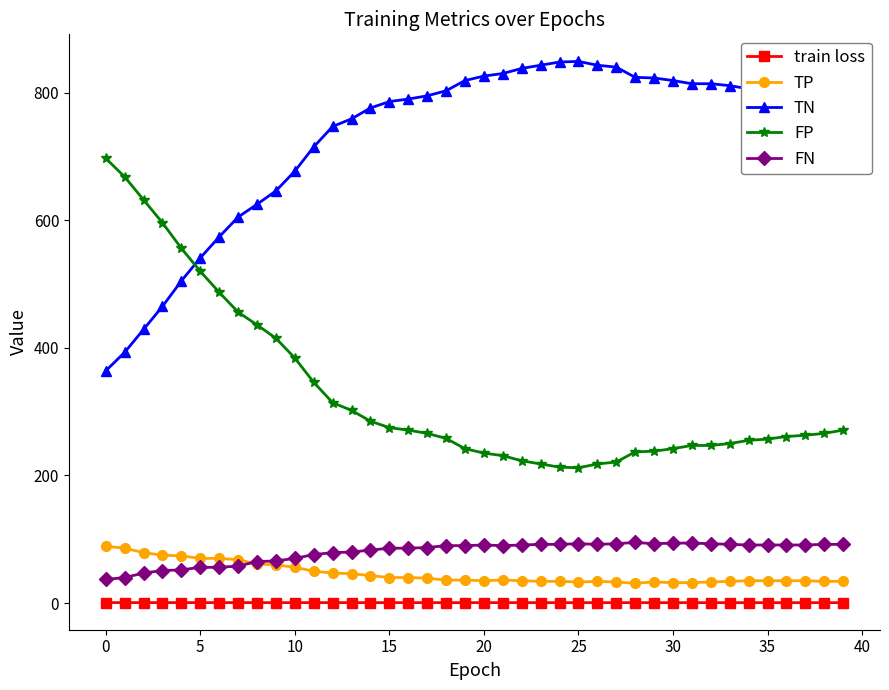

At how many categories does at least one series exceed 386?

40